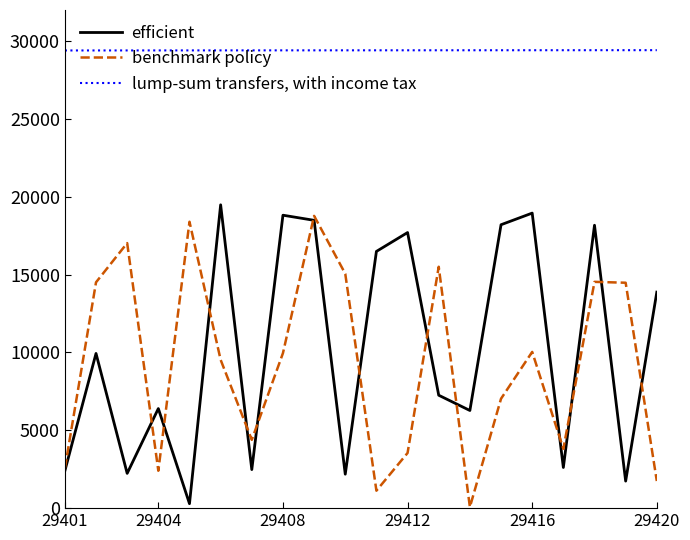

Rank the series by their maximum value, from lowest to highest.

benchmark policy, efficient, lump-sum transfers, with income tax